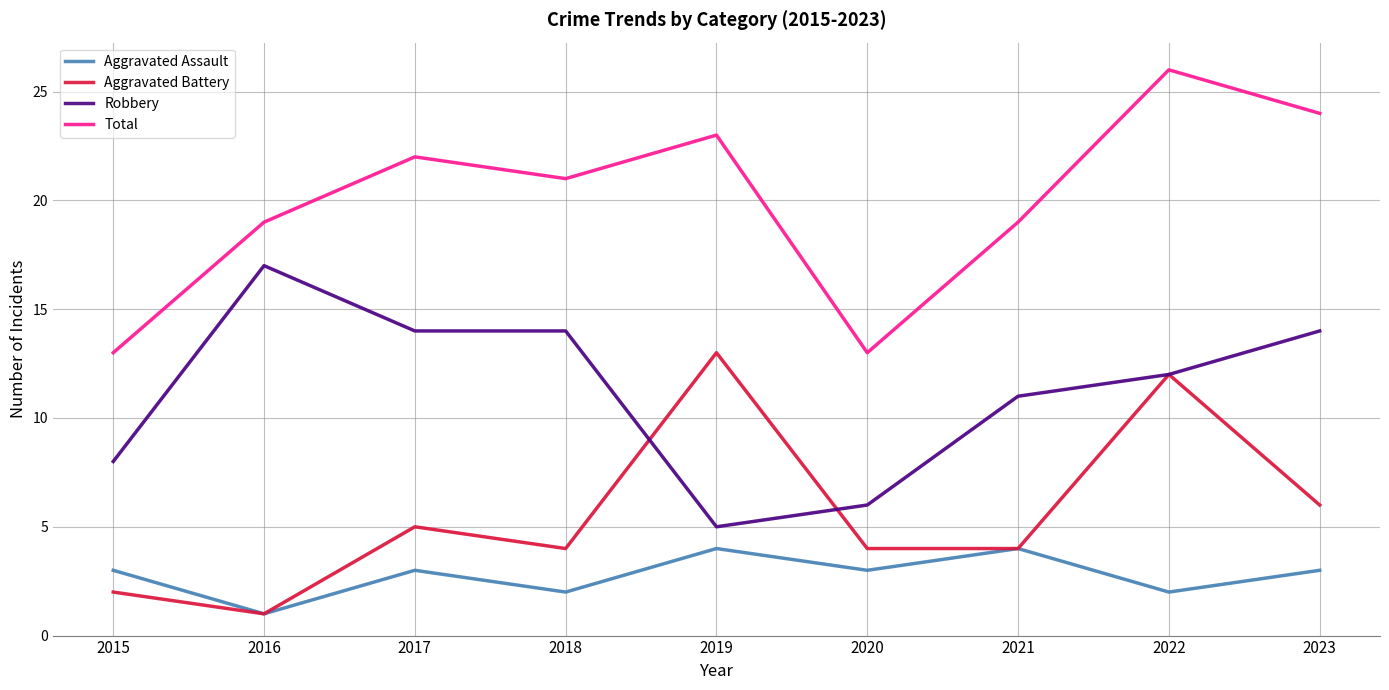

Reading left to right, list all the values displayed in this chart.

Aggravated Assault: 2015=3	2016=1	2017=3	2018=2	2019=4	2020=3	2021=4	2022=2	2023=3
Aggravated Battery: 2015=2	2016=1	2017=5	2018=4	2019=13	2020=4	2021=4	2022=12	2023=6
Robbery: 2015=8	2016=17	2017=14	2018=14	2019=5	2020=6	2021=11	2022=12	2023=14
Total: 2015=13	2016=19	2017=22	2018=21	2019=23	2020=13	2021=19	2022=26	2023=24